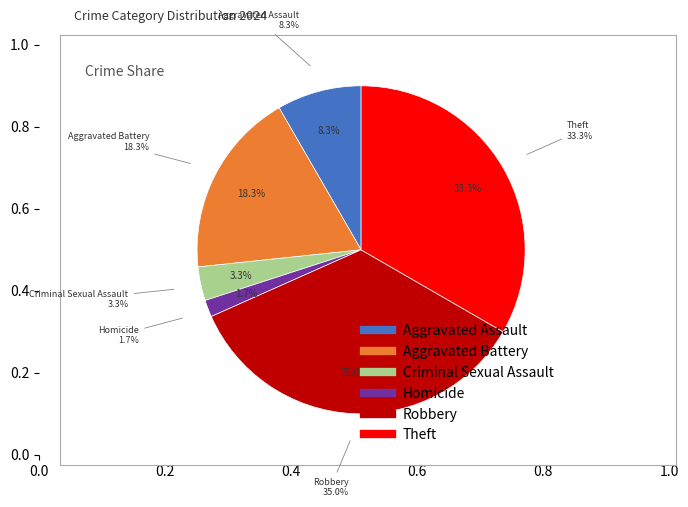

What percentage do Criminal Sexual Assault and Aggravated Assault together represent?

11.7%